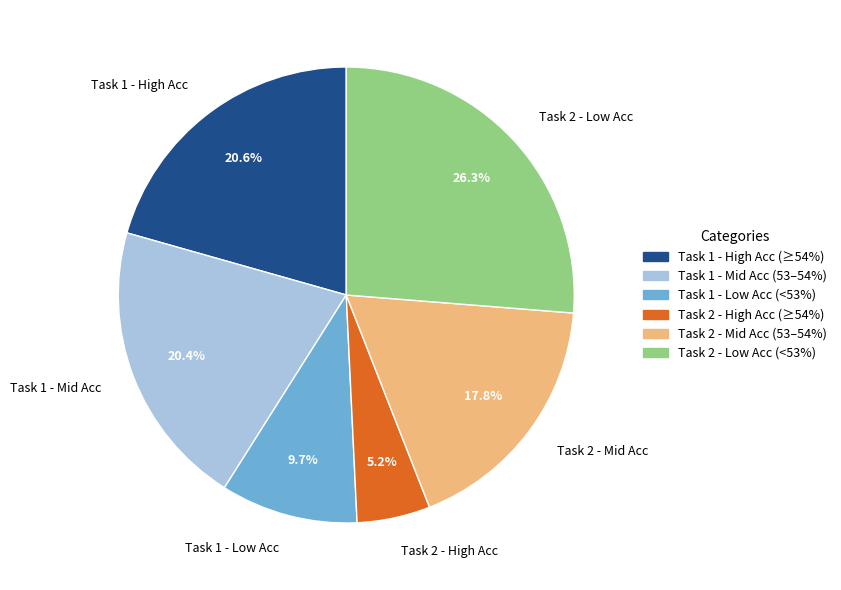

What is the total percentage of Task 2 - High Acc and Task 2 - Low Acc?

31.5%